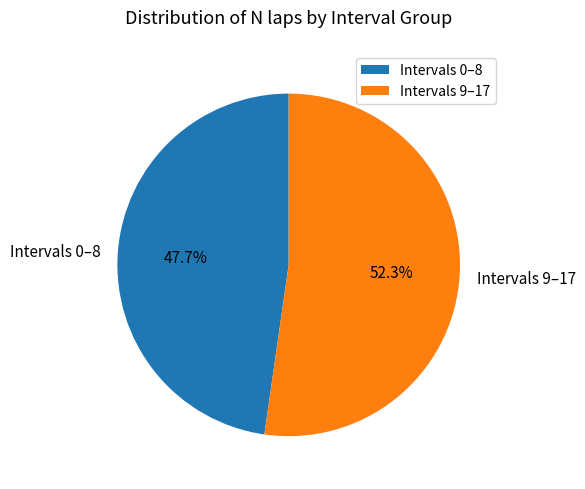

To the nearest percent, what is the difference between the largest and smallest slice percentages?

5%